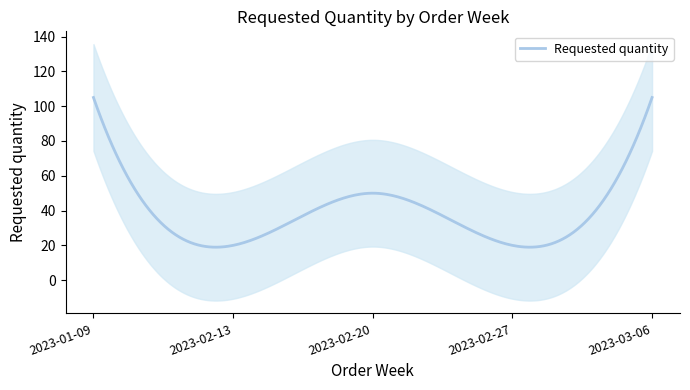

Where is the data nearest to the value 62?

2023-02-20